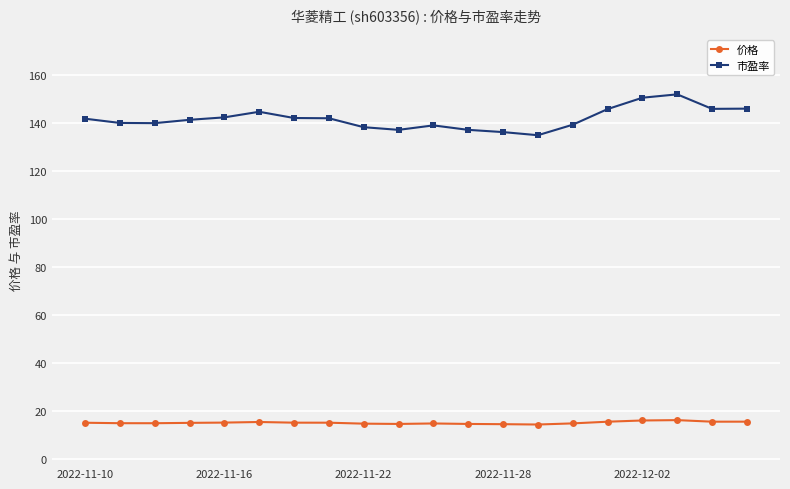

Rank the series by their maximum value, from highest to lowest.

市盈率, 价格